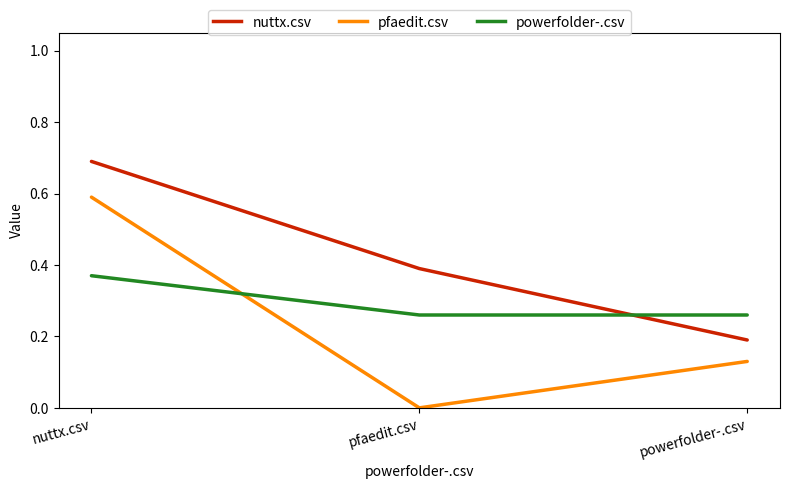

Which series has the largest range (max minus min)?

pfaedit.csv